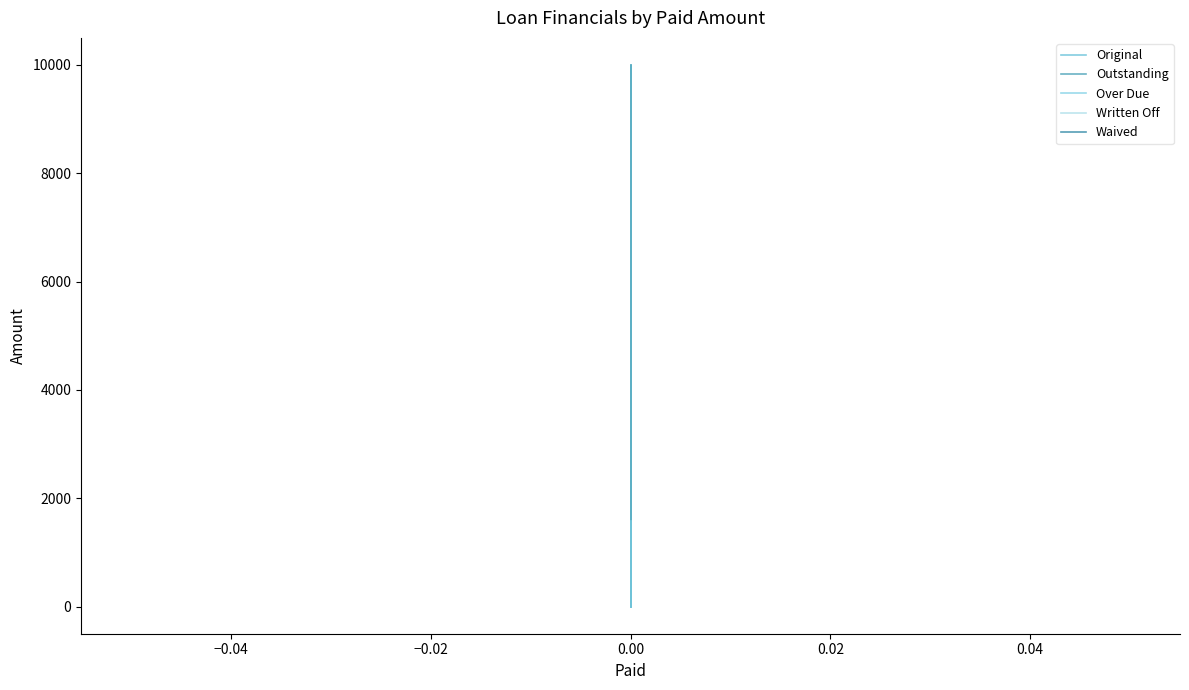

Which series has the largest total across all categories?

Original